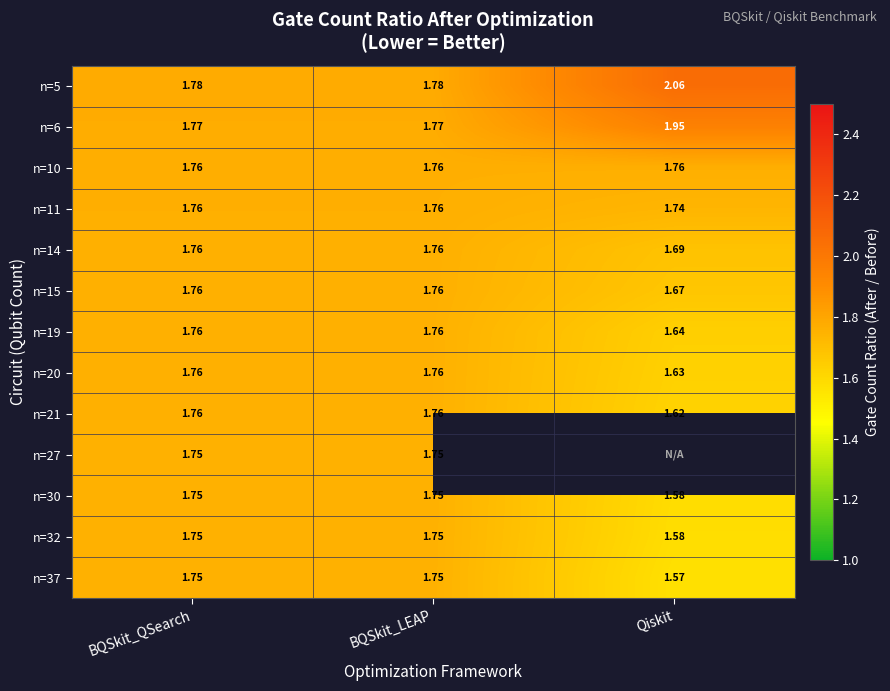

The n=27 series shows 3.1 at BQSkit_QSearch. True or false?

False